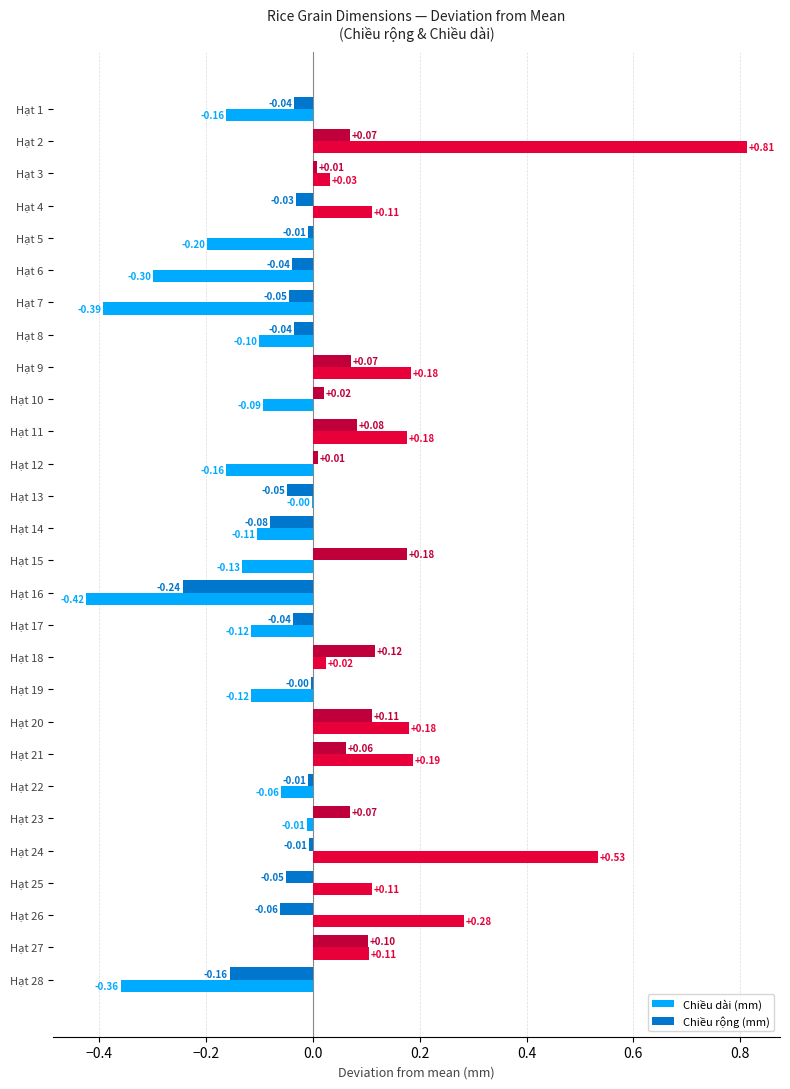

What is the sum of the Chiều dài (mm) values at Hạt 15 and Hạt 5?

-0.3